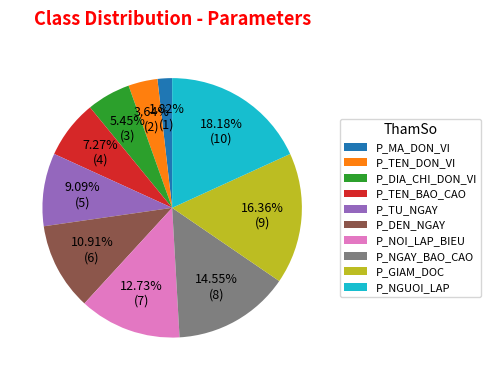

Which slice is the largest?

P_NGUOI_LAP